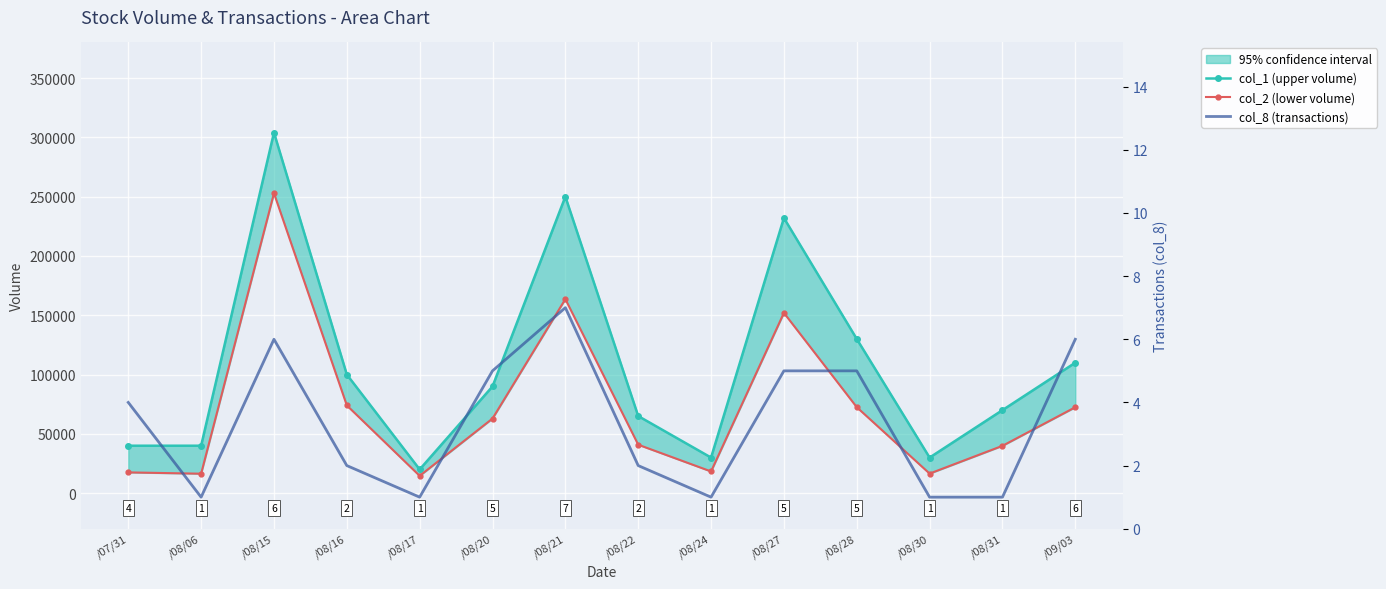

Where does the col_2 (lower volume) series first go above 62900?

/08/15